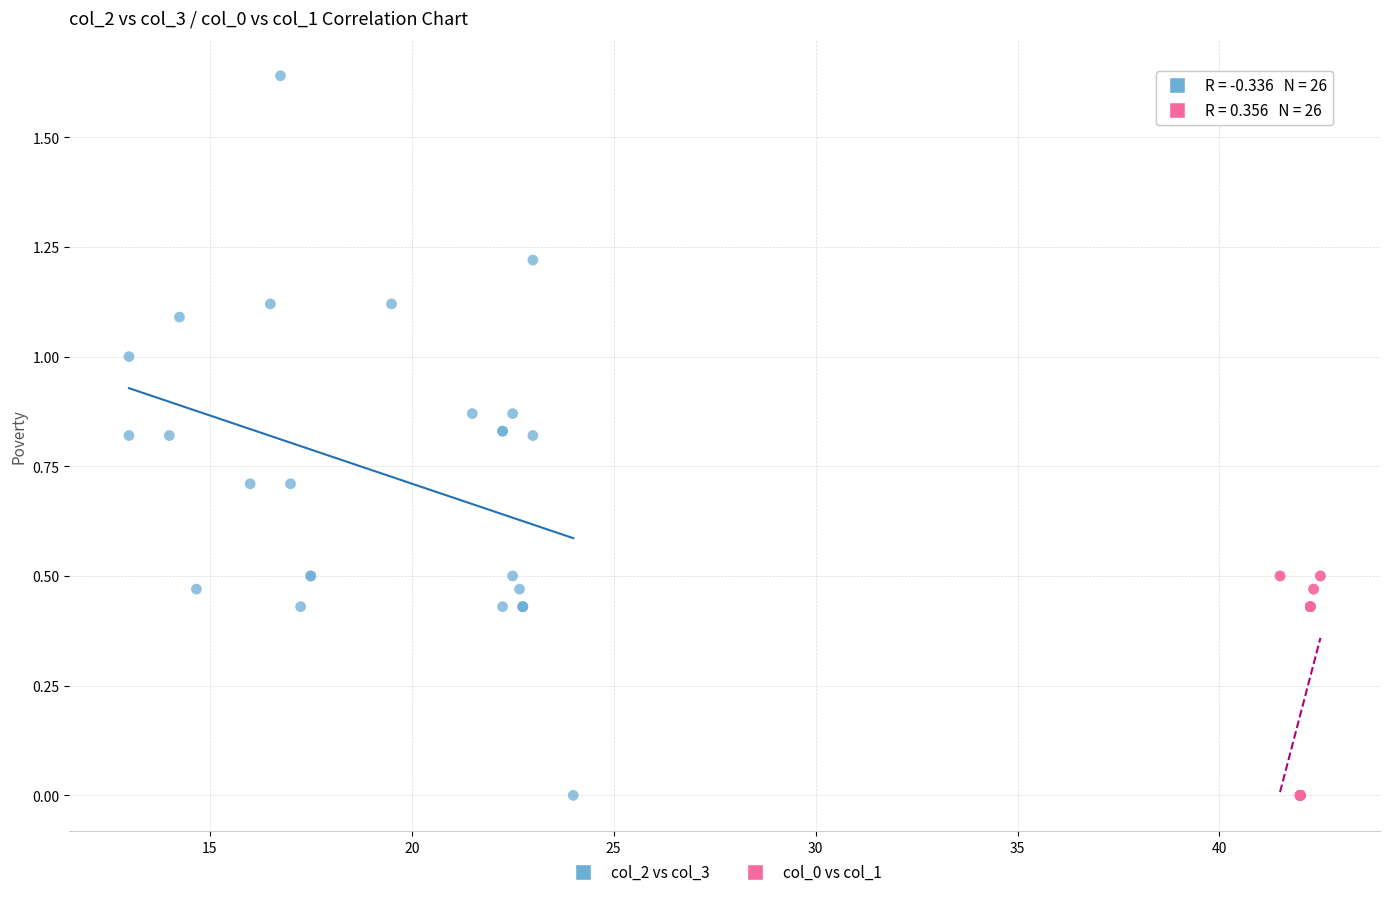

Which series reaches the maximum Y coordinate?

col_2 vs col_3